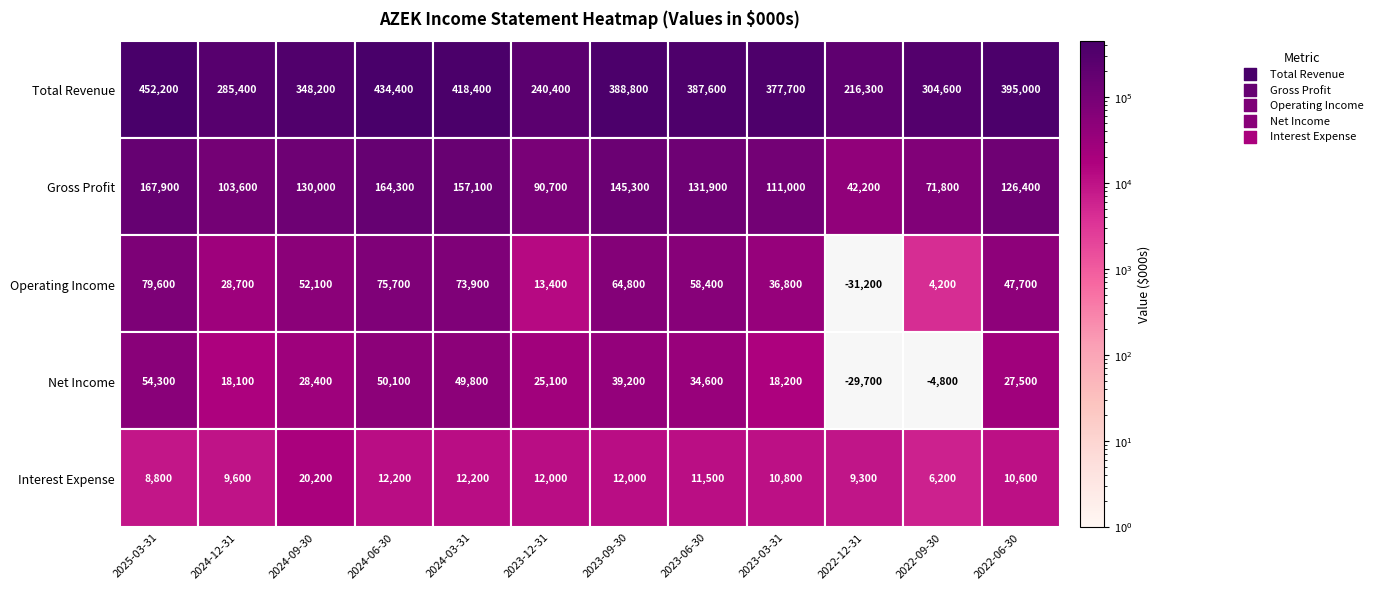

At which label does Total Revenue first exceed 387600?

2025-03-31